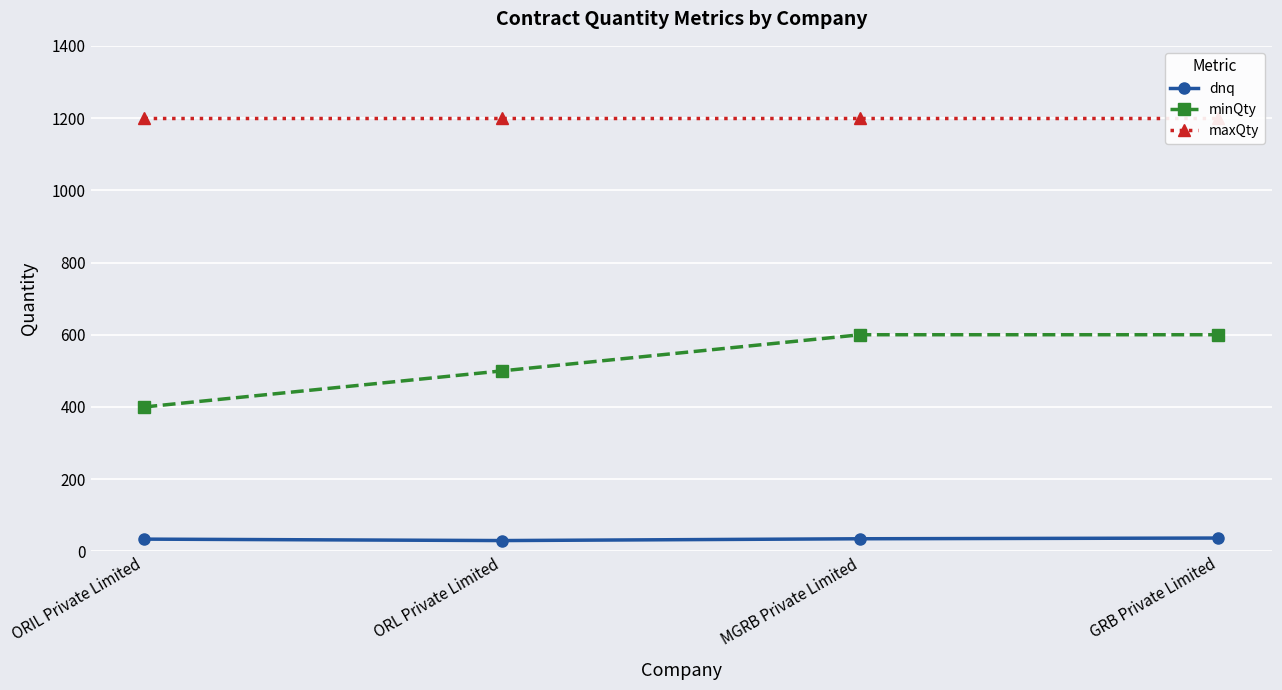

True or false: dnq and minQty intersect in this chart.

False